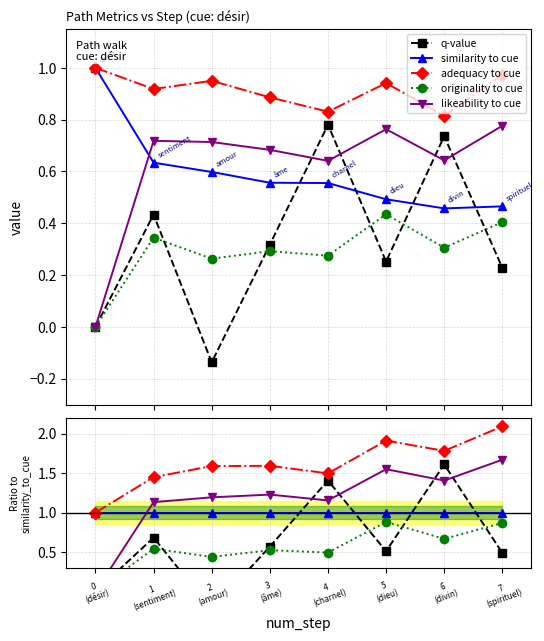

What is the label of the 8th point from the left?

7
(spirituel)